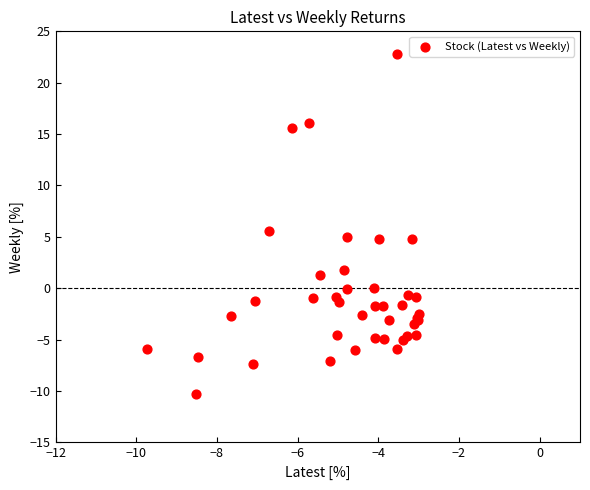

What Y value in the scatter plot is closest to 6?

5.6